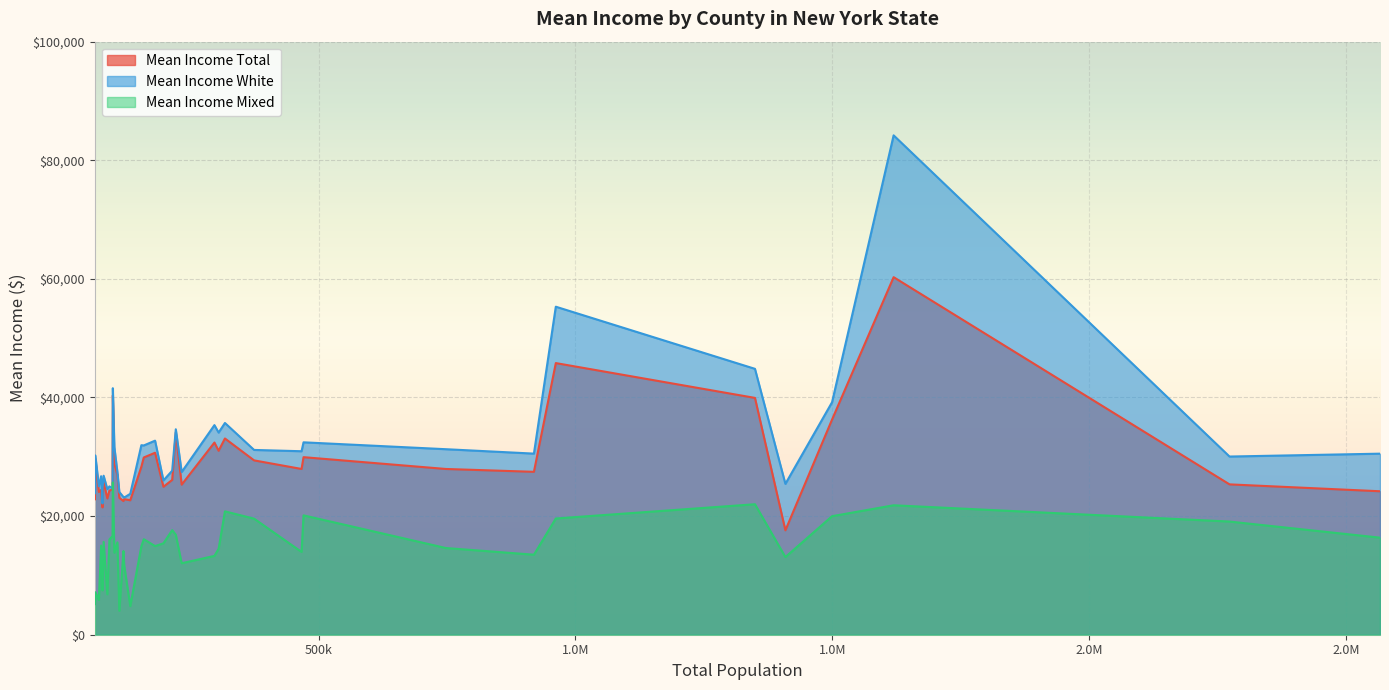

Reading left to right, list all the values displayed in this chart.

Mean Income Total: Albany=31014	Bronx=17603	Broome=24948	Cattaraugus=21470	Cayuga=23797	Chautauqua=22671	Chemung=22979	Clinton=25736	Dutchess=32405	Erie=27469	Jefferson=22544	Kings=24190	Livingston=22837	Madison=24071	Monroe=27948	Nassau=39933	New York=60290	Niagara=26104	Oneida=25304	Onondaga=27951	Ontario=26947	Orange=29397	Oswego=22861	Putnam=40356	Queens=25352	Rensselaer=29887	Richmond=29939	Rockland=33091	St. Lawrence=23082	Saratoga=34109	Schenectady=28324	Steuben=24502	Suffolk=36279	Sullivan=24418	Tompkins=28819	Ulster=30683	Warren=29642	Wayne=24305	Westchester=45803
Mean Income White: Albany=34083	Bronx=25434	Broome=26015	Cattaraugus=22138	Cayuga=24727	Chautauqua=23760	Chemung=24545	Clinton=26813	Dutchess=35344	Erie=30538	Jefferson=23220	Kings=30529	Livingston=23849	Madison=25036	Monroe=31282	Nassau=44834	New York=84204	Niagara=27658	Oneida=27431	Onondaga=30940	Ontario=27394	Orange=31158	Oswego=23129	Putnam=41568	Queens=30045	Rensselaer=31913	Richmond=32443	Rockland=35705	St. Lawrence=24069	Saratoga=34643	Schenectady=31958	Steuben=24678	Suffolk=39201	Sullivan=26725	Tompkins=31637	Ulster=32722	Warren=30230	Wayne=25013	Westchester=55310
Mean Income Mixed: Albany=14484	Bronx=13094	Broome=15410	Cattaraugus=8991	Cayuga=7476	Chautauqua=4827	Chemung=6815	Clinton=15659	Dutchess=13293	Erie=13492	Jefferson=14118	Kings=16366	Livingston=5149	Madison=5865	Monroe=14618	Nassau=22002	New York=21827	Niagara=17635	Oneida=12054	Onondaga=13964	Ontario=15567	Orange=19571	Oswego=11716	Putnam=25672	Queens=19083	Rensselaer=16106	Richmond=20127	Rockland=20801	St. Lawrence=4038	Saratoga=16863	Schenectady=14931	Steuben=16637	Suffolk=19987	Sullivan=15035	Tompkins=13835	Ulster=14945	Warren=7169	Wayne=16071	Westchester=19599